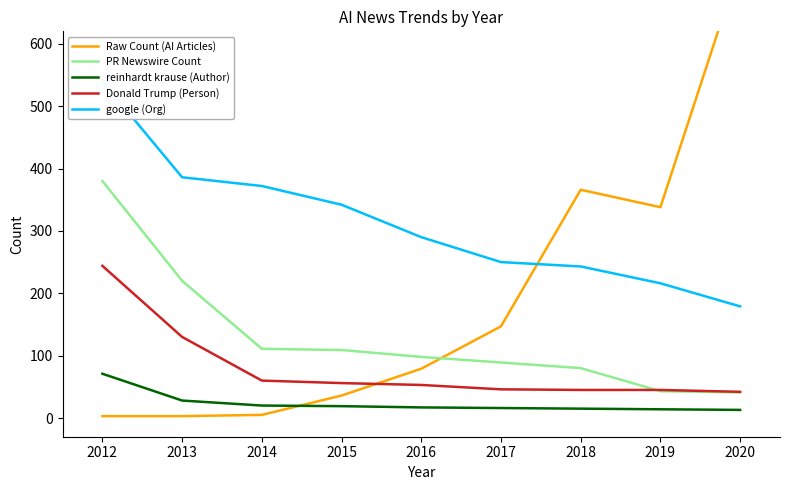

True or false: PR Newswire Count and reinhardt krause (Author) intersect in this chart.

False